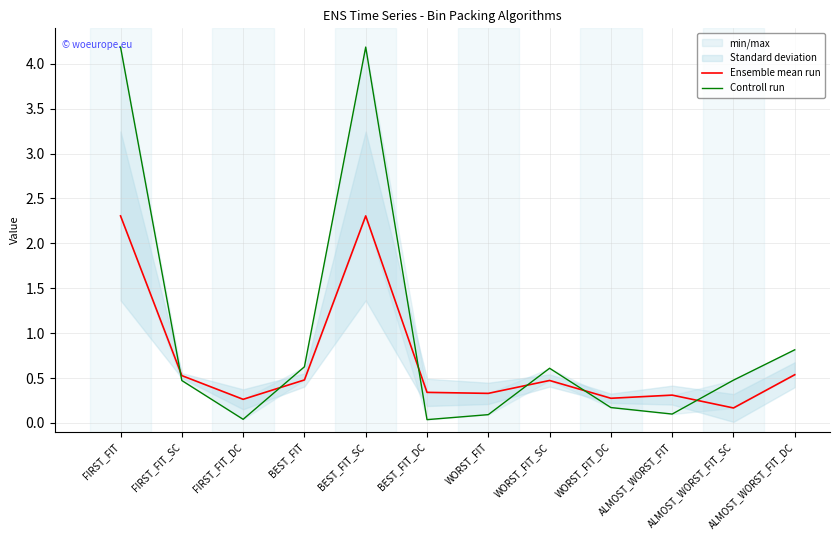

Reading left to right, transcribe all the data shown in this chart.

Ensemble mean run: 2.3	0.5	0.3	0.5	2.3	0.3	0.3	0.5	0.3	0.3	0.2	0.5
Controll run: 4.2	0.5	0.0	0.6	4.2	0.0	0.1	0.6	0.2	0.1	0.5	0.8